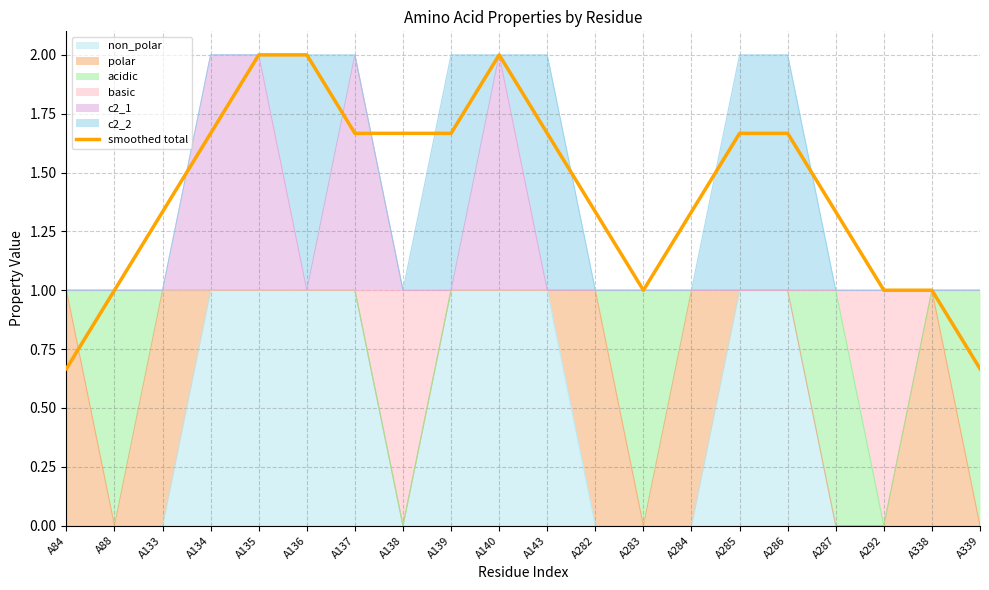

Approximately how many times larger is the value at A135 compared to A137?

1.2